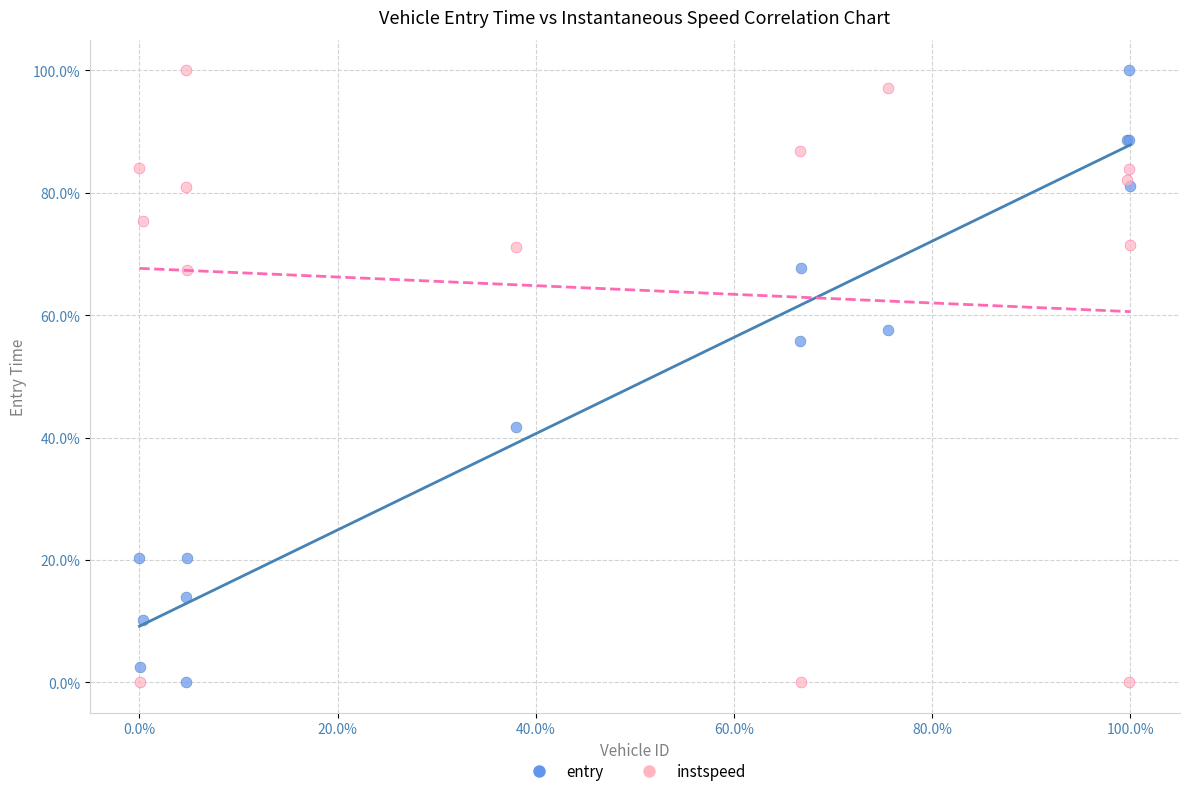

What are all the series names shown in the legend?

entry, instspeed